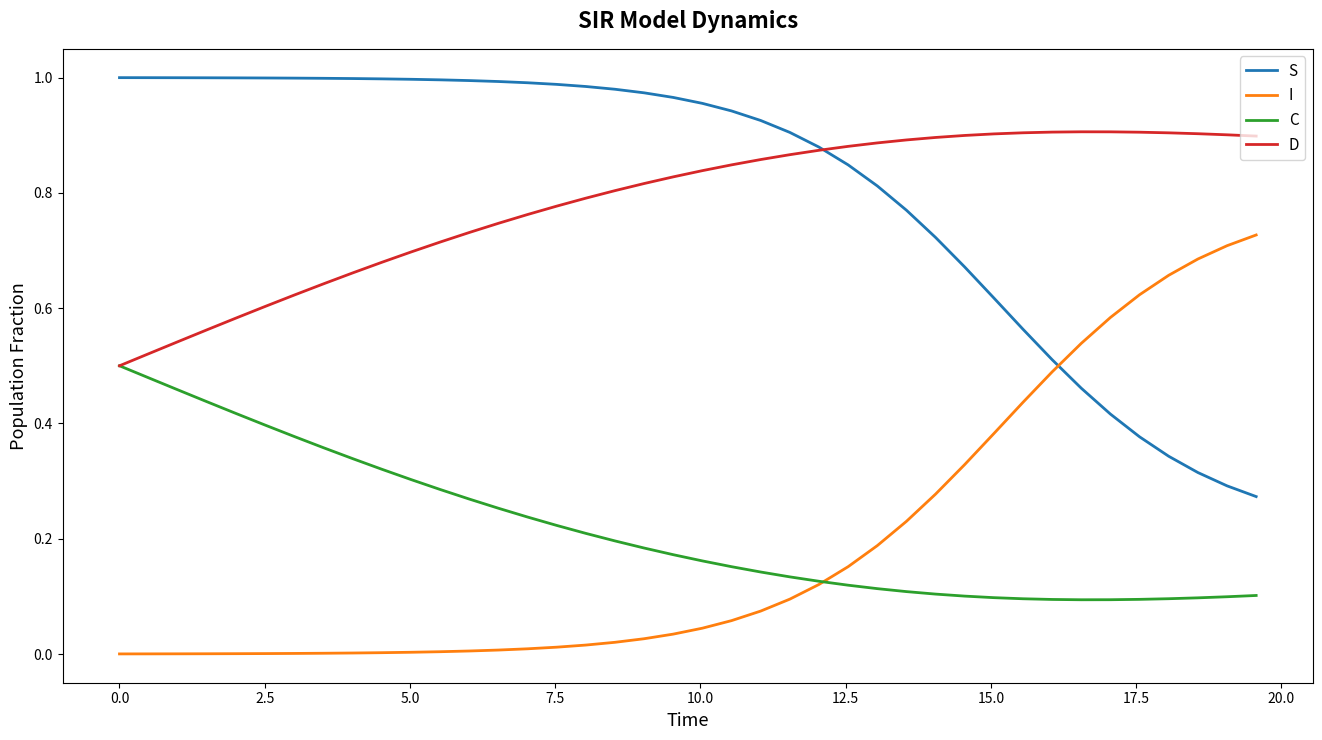

Rank the series by their maximum value, from highest to lowest.

S, D, I, C